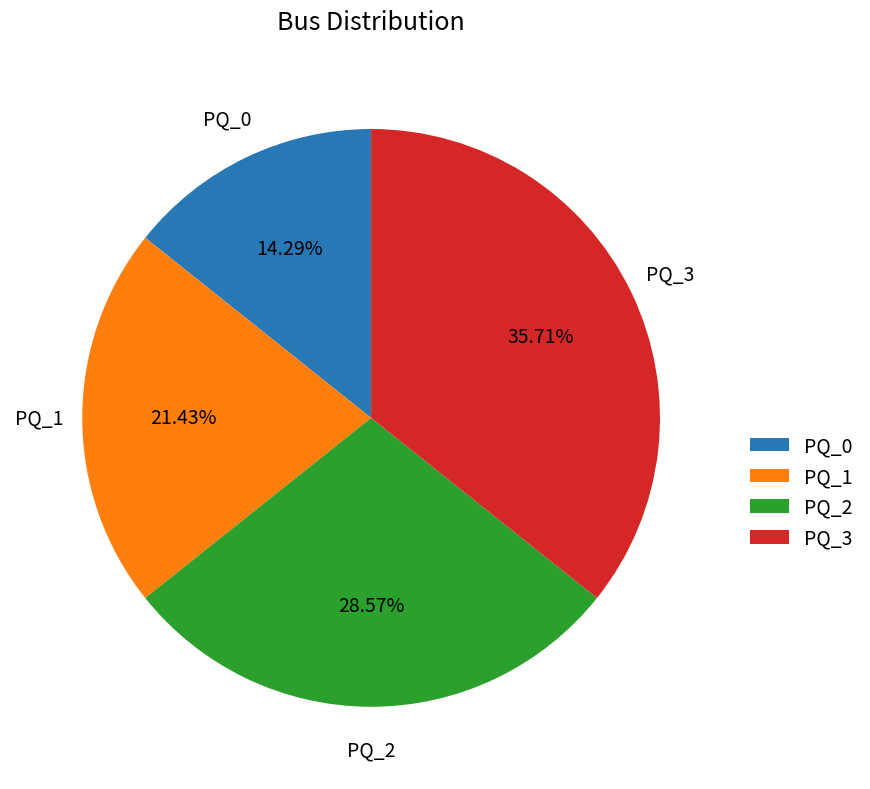

Count the number of slices in the pie.

4